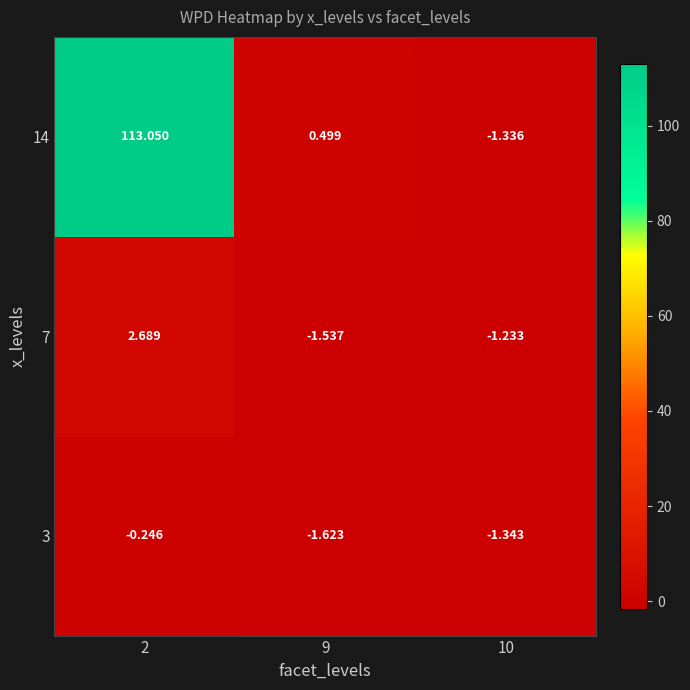

How many categories are shown in the chart?

3